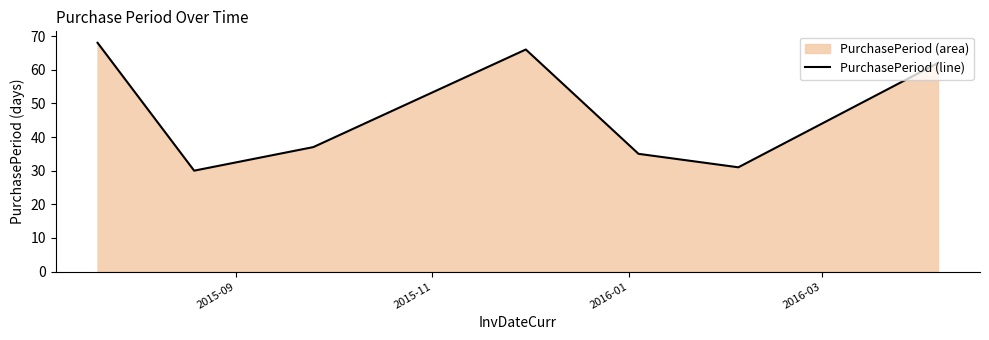

What is the greatest value displayed?

68